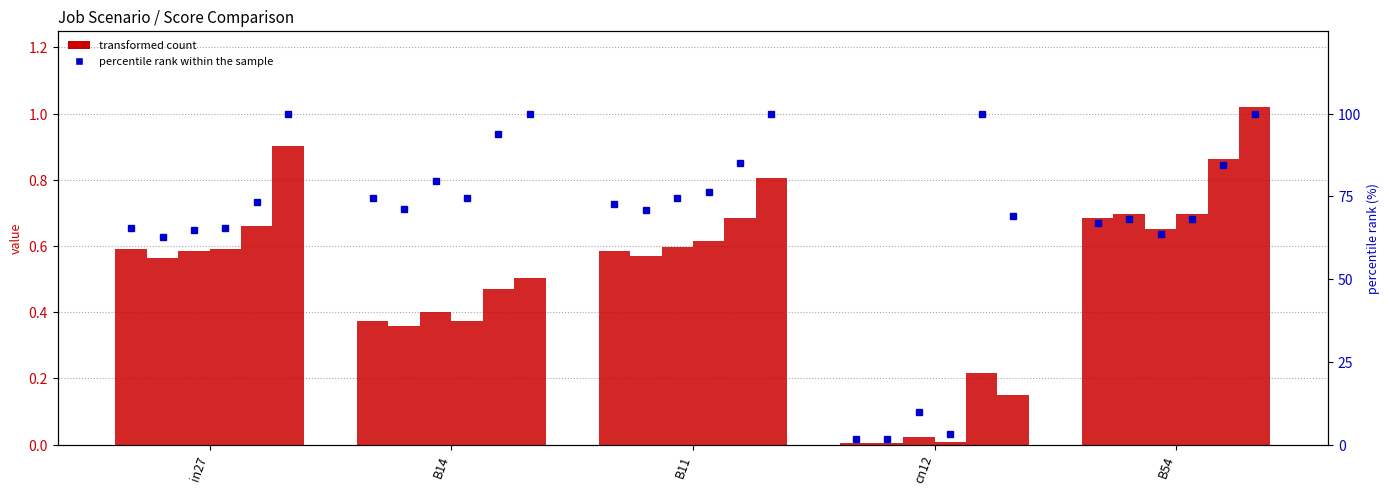

Reading right to left, transcribe all the data shown in this chart.

job214_scenario0_429: B54=0.7	cn12=0.0	B11=0.6	B14=0.4	in27=0.6
job218_scenario0_434: B54=0.7	cn12=0.0	B11=0.6	B14=0.4	in27=0.6
job220_scenario0_438: B54=0.7	cn12=0.0	B11=0.6	B14=0.4	in27=0.6
job222_scenario0_440: B54=0.7	cn12=0.0	B11=0.6	B14=0.4	in27=0.6
job223_scenario2_441: B54=0.9	cn12=0.2	B11=0.7	B14=0.5	in27=0.7
job224_scenario2_443: B54=1.0	cn12=0.1	B11=0.8	B14=0.5	in27=0.9